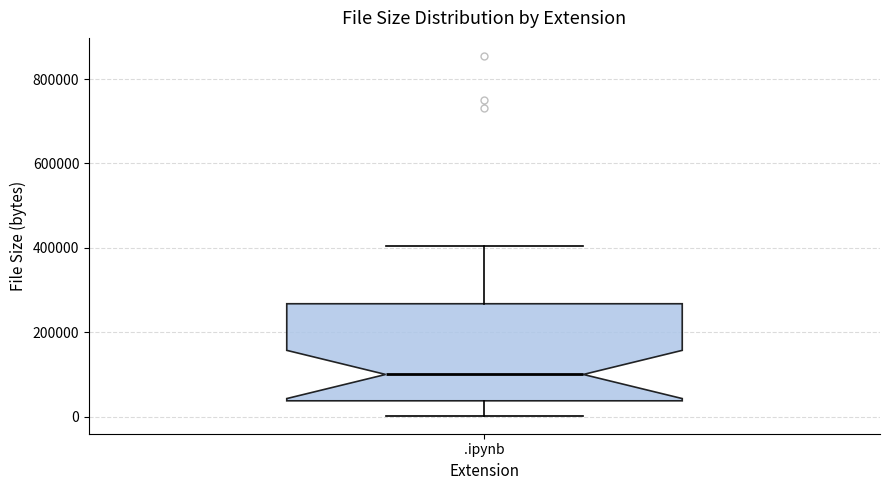

Transcribe this box plot: give where the median line is, the range the box spans, and where the two whiskers end, as read against the y-axis. The values are not printed on the chart, so give them approximately, as read against the axis.

median 100000, box 40000 to 260000, whiskers 0 to 400000